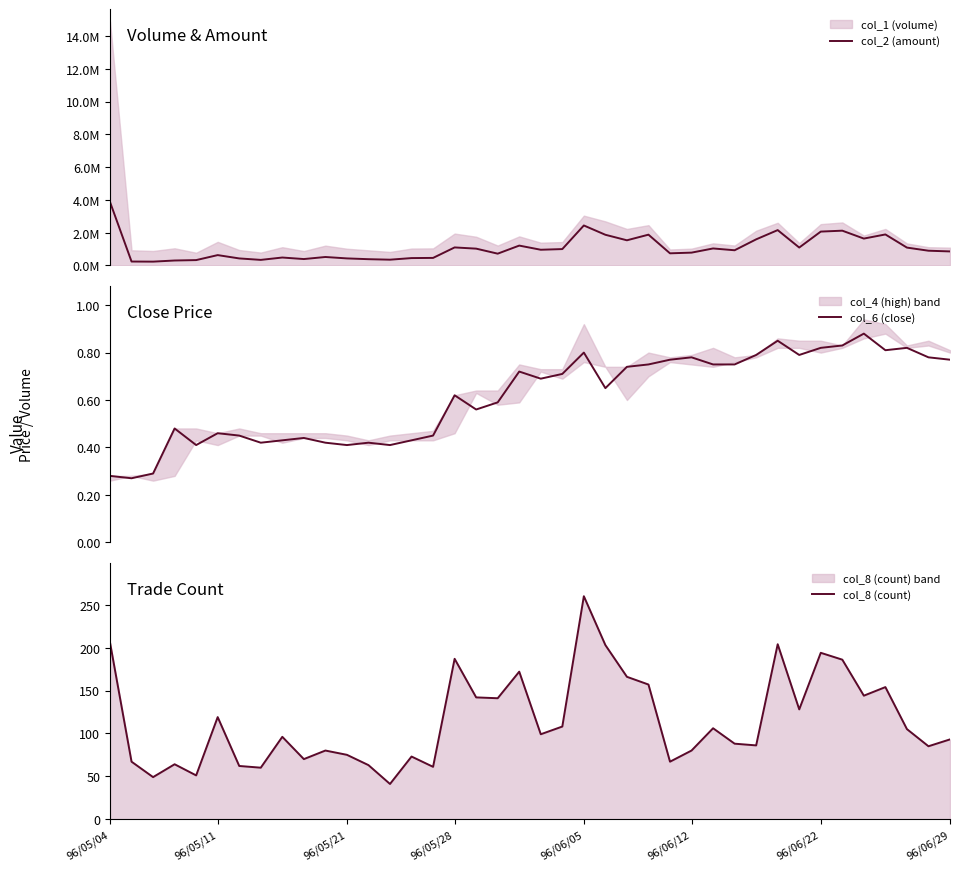

What is the lowest value of the col_8 (count) series?

41